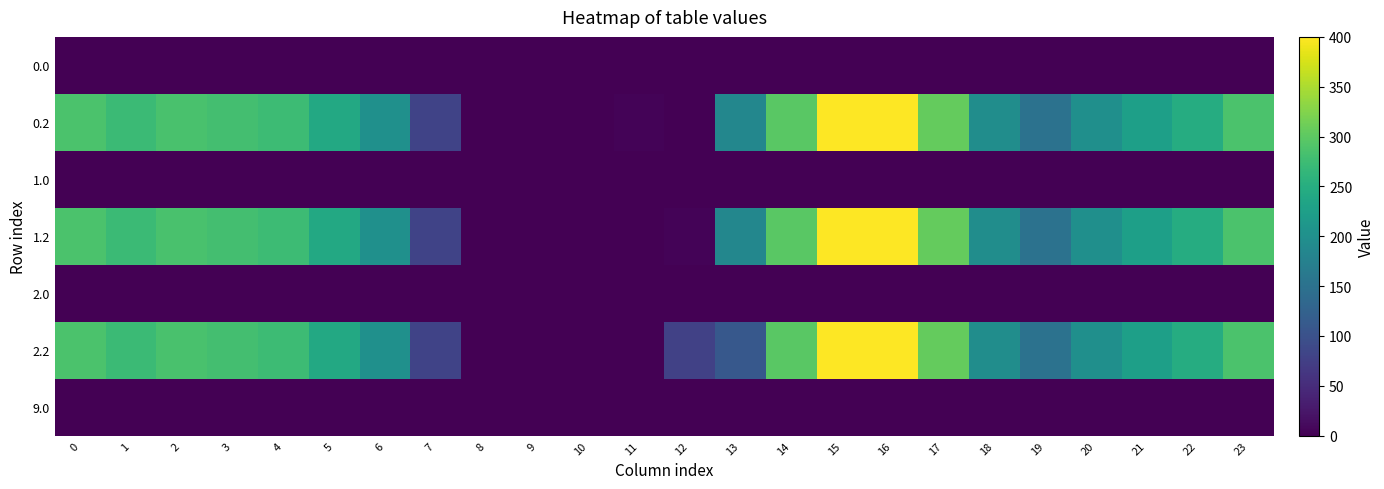

Reading right to left, what are all the values shown in this chart?

0.0: 23=0.0	22=0.0	21=0.0	20=0.0	19=0.0	18=0.0	17=0.0	16=0.0	15=0.0	14=0.0	13=0.0	12=0.0	11=0.0	10=0.0	9=0.0	8=0.0	7=0.0	6=0.0	5=1.4	4=0.0	3=0.0	2=0.0	1=0.0	0=0.0
0.2: 23=287.5	22=247.4	21=226.4	20=199.2	19=150.8	18=196.3	17=306.2	16=400.0	15=400.0	14=297.7	13=185.0	12=0.0	11=3.9	10=0.0	9=0.0	8=0.0	7=79.7	6=200.1	5=241.8	4=274.4	3=281.0	2=285.5	1=272.7	0=287.1
1.0: 23=0.0	22=0.0	21=0.0	20=0.0	19=0.0	18=0.0	17=0.0	16=0.0	15=0.0	14=0.0	13=0.0	12=0.0	11=0.0	10=0.0	9=0.0	8=0.0	7=0.0	6=1.4	5=0.0	4=0.0	3=0.0	2=0.0	1=0.0	0=0.0
1.2: 23=287.5	22=247.4	21=226.4	20=199.2	19=150.8	18=196.3	17=306.2	16=400.0	15=400.0	14=297.7	13=185.0	12=3.9	11=0.0	10=0.0	9=0.0	8=0.0	7=79.7	6=200.1	5=241.8	4=274.4	3=281.0	2=285.5	1=272.7	0=287.1
2.0: 23=0.0	22=0.0	21=0.0	20=0.0	19=0.0	18=0.0	17=0.0	16=0.0	15=0.0	14=0.0	13=0.0	12=0.0	11=0.0	10=0.0	9=0.0	8=0.0	7=0.0	6=1.4	5=0.0	4=0.0	3=0.0	2=0.0	1=0.0	0=0.0
2.2: 23=287.5	22=247.4	21=226.4	20=199.2	19=150.8	18=196.3	17=306.2	16=400.0	15=400.0	14=297.7	13=110.8	12=78.1	11=0.0	10=0.0	9=0.0	8=0.0	7=79.7	6=200.1	5=241.8	4=274.4	3=281.0	2=285.5	1=272.7	0=287.1
9.0: 23=0.0	22=0.0	21=0.0	20=0.0	19=0.0	18=0.0	17=0.0	16=0.0	15=0.0	14=0.0	13=0.0	12=0.0	11=0.0	10=0.0	9=0.0	8=0.0	7=0.0	6=0.0	5=0.0	4=0.0	3=0.0	2=0.0	1=0.0	0=0.0